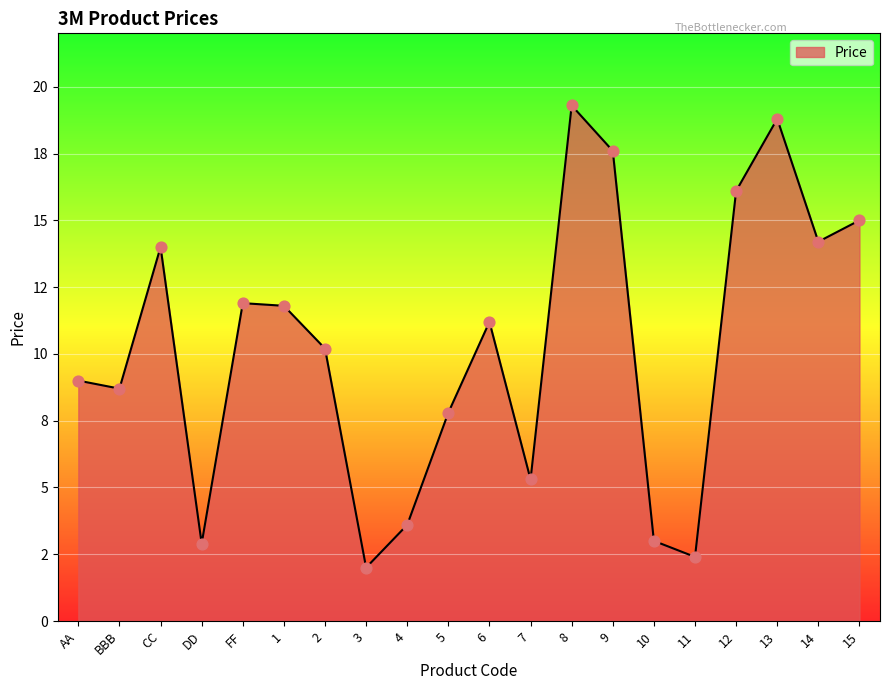

Is this an area chart (filled region under the line)?

Yes